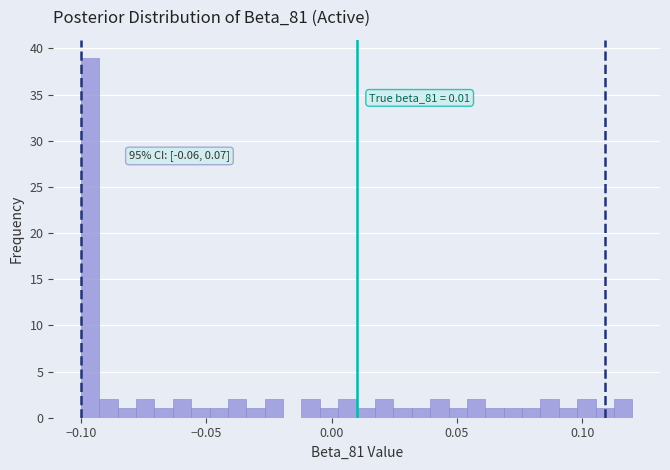

Read against the x-axis, roughly where is the centre of the tallest bar?

-0.095